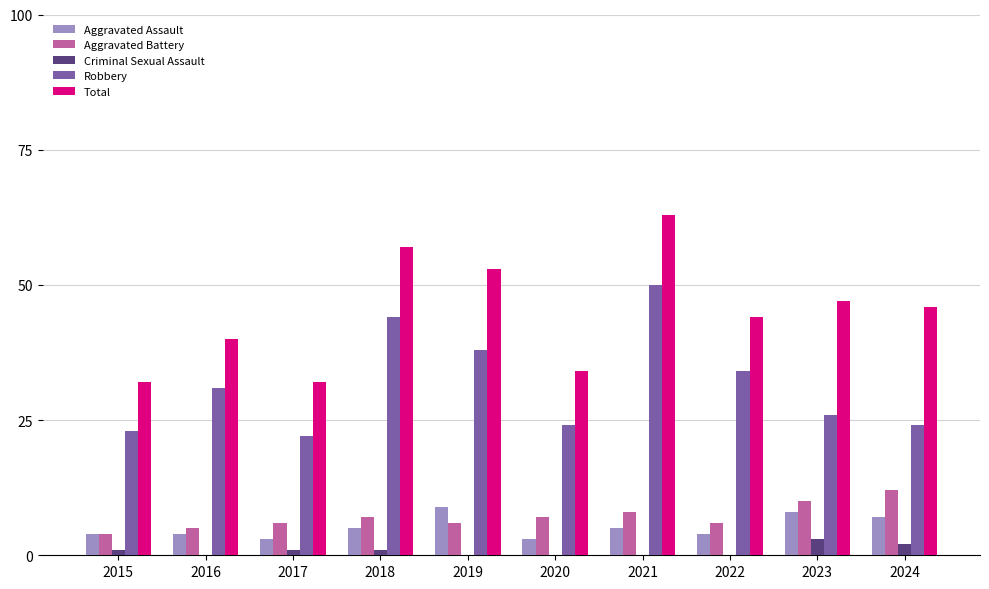

Which category has the highest value in the Aggravated Battery series?

2024